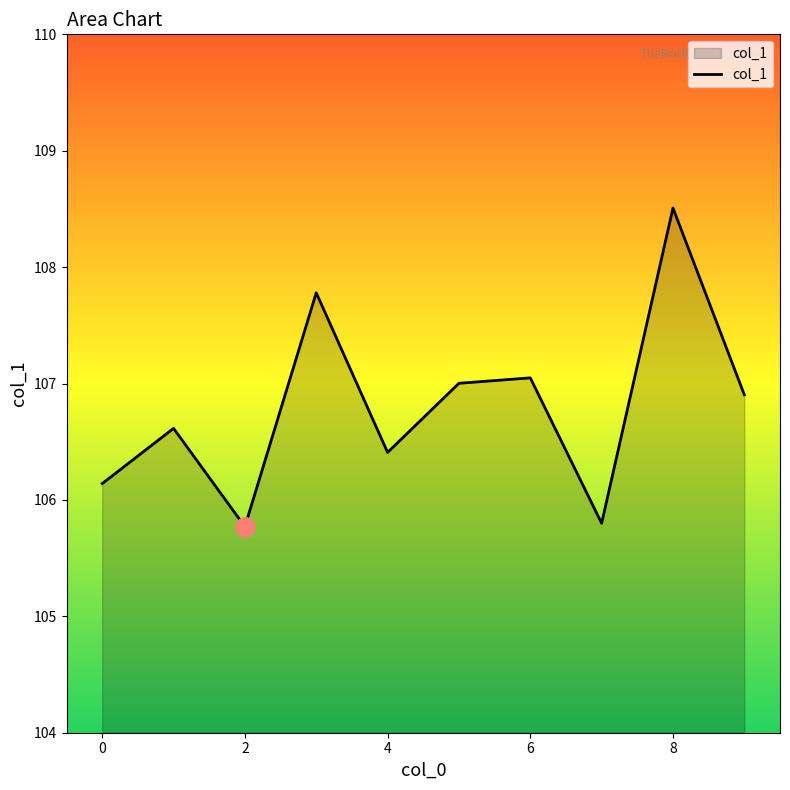

What is the minimum value shown in the chart?

105.8